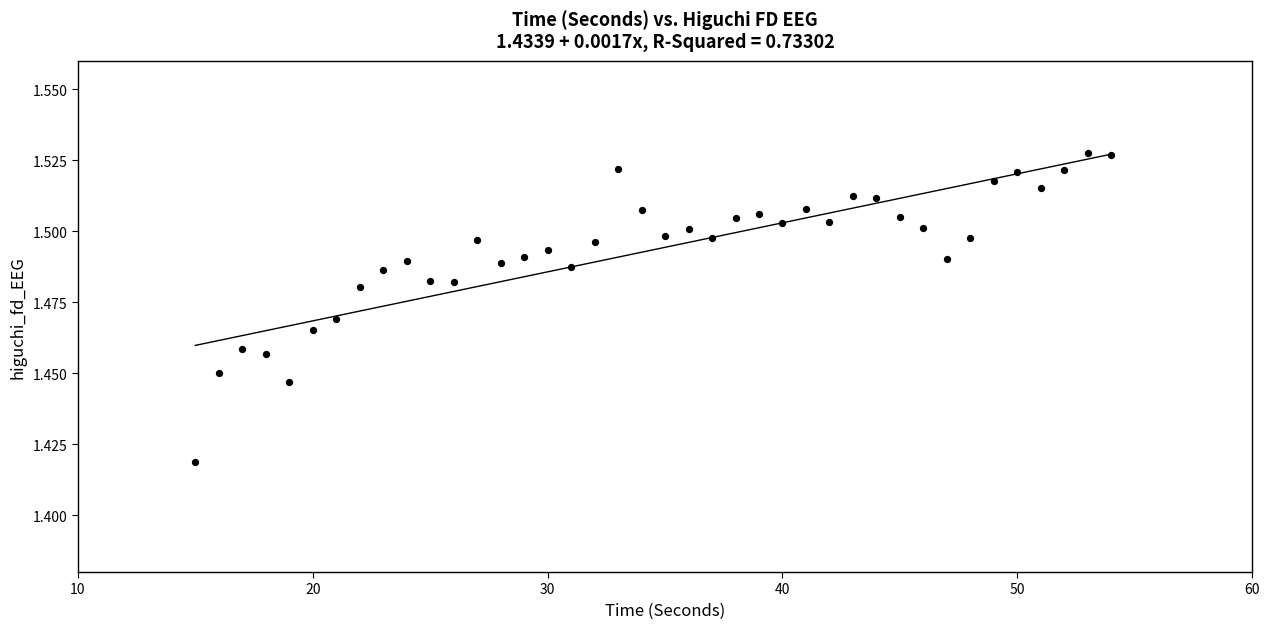

What is the range of X values (max minus min)?

39.0